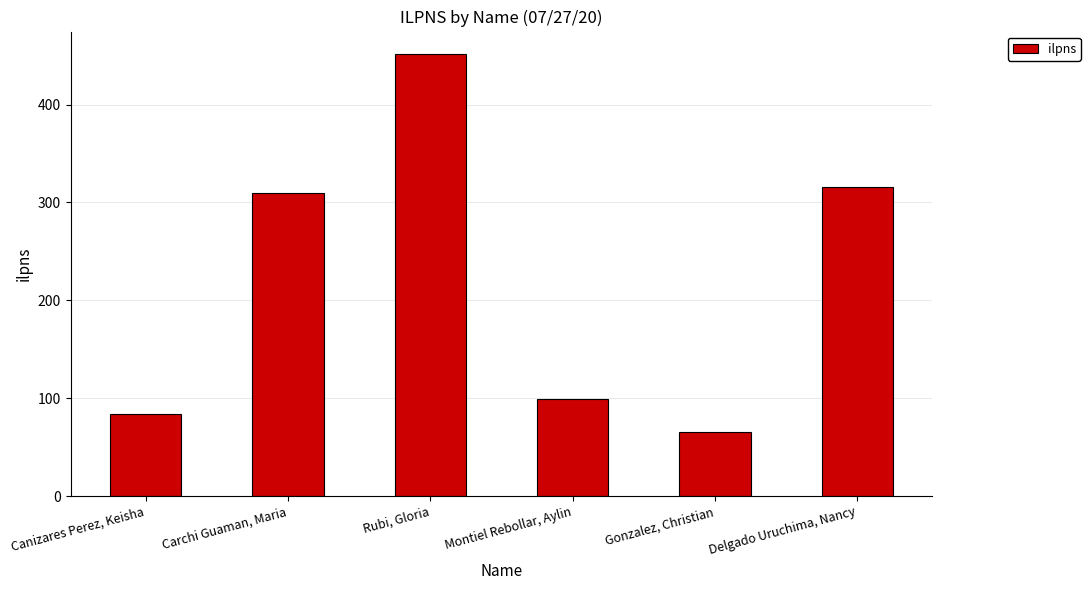

How many data points are less than 310?

3